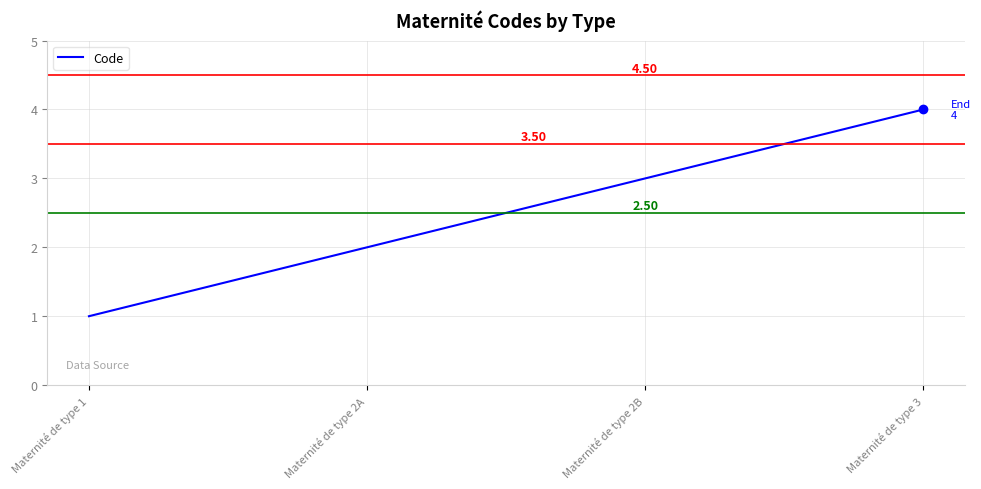

Which has a higher value, Maternité de type 1 or Maternité de type 2A?

Maternité de type 2A